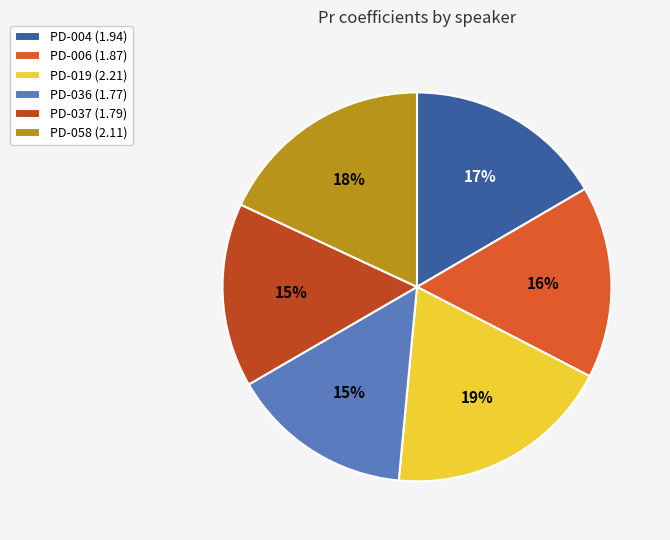

What is the change in value from PD-004 to PD-058?

+0.2